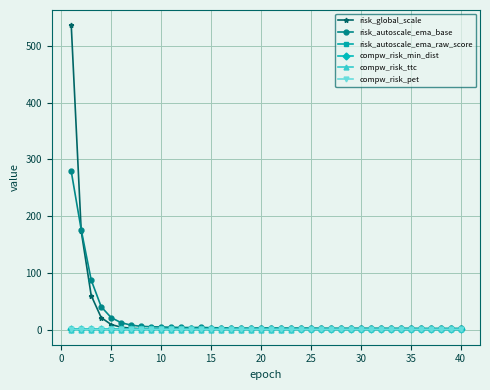

True or false: risk_autoscale_ema_base has more than 2 points higher than both neighbors.

True